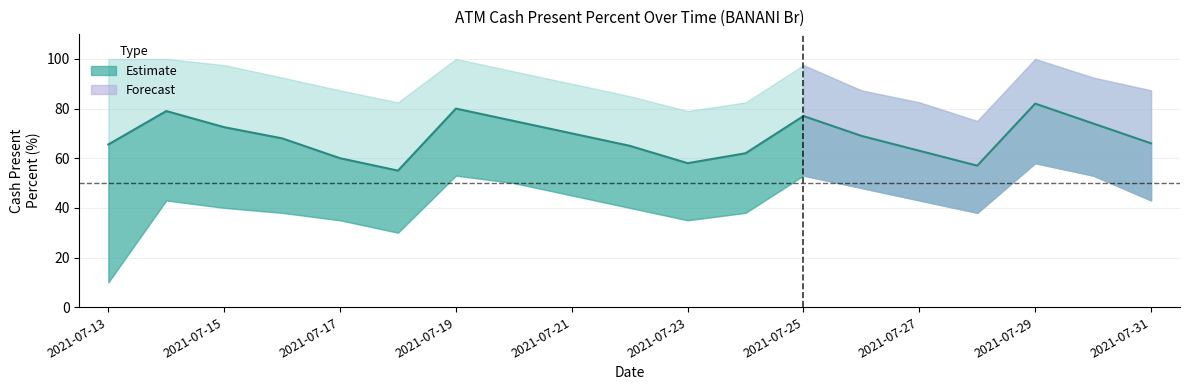

List the series in order of their peak value, lowest first.

CashPresentPercent_low, CashPresentPercent_mean, CashPresentPercent_high